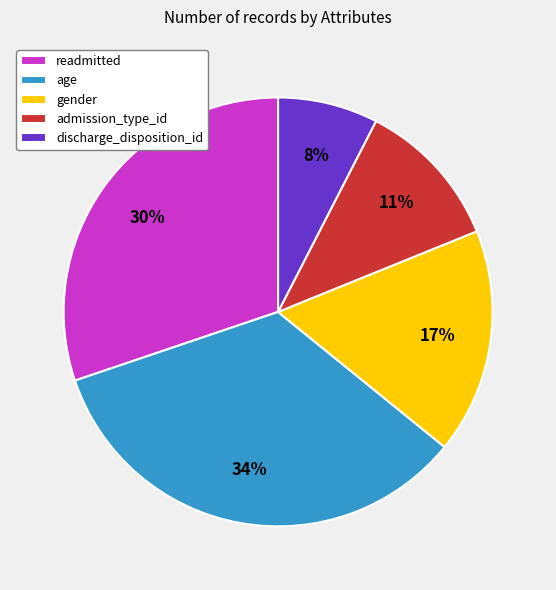

Is there a majority slice in this chart?

No